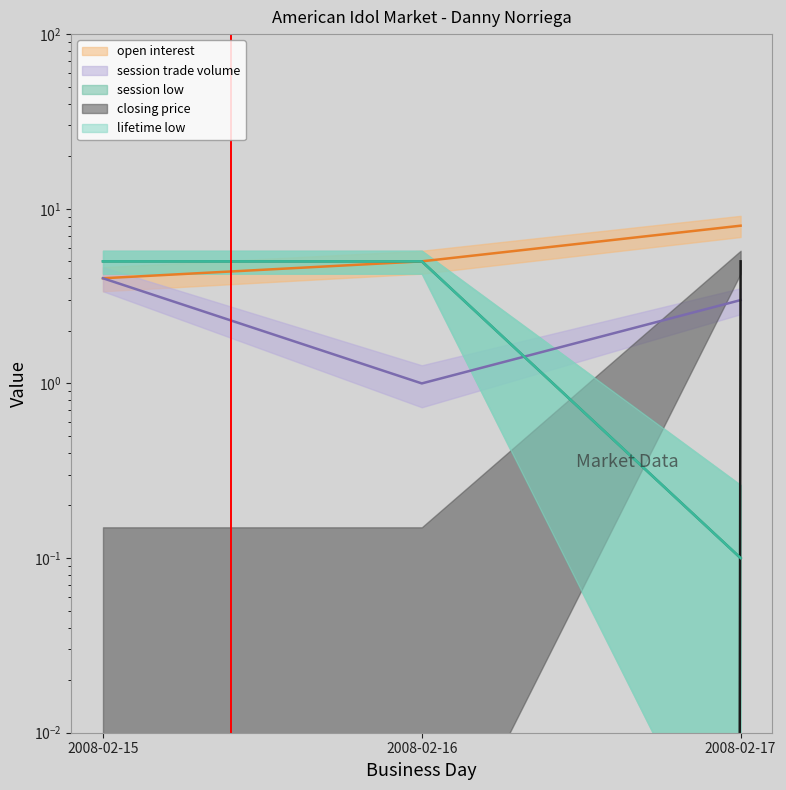

What is the maximum value shown in the chart?

8.0